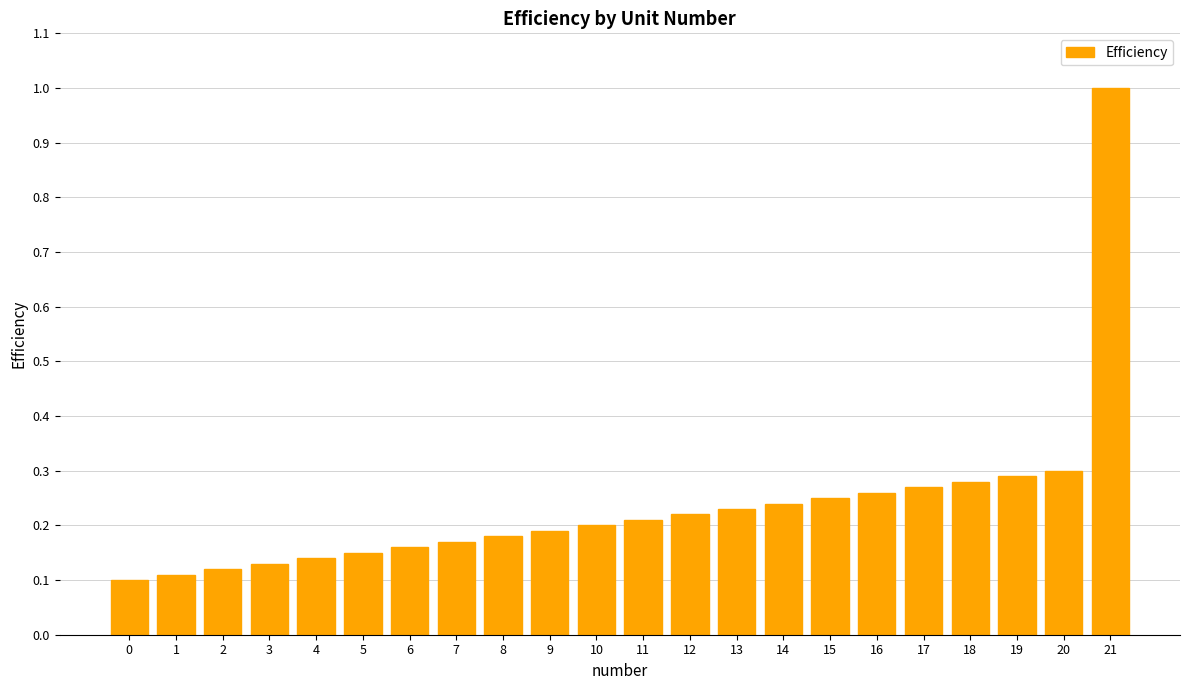

What is the sum of the values at 4 and 19?

0.4